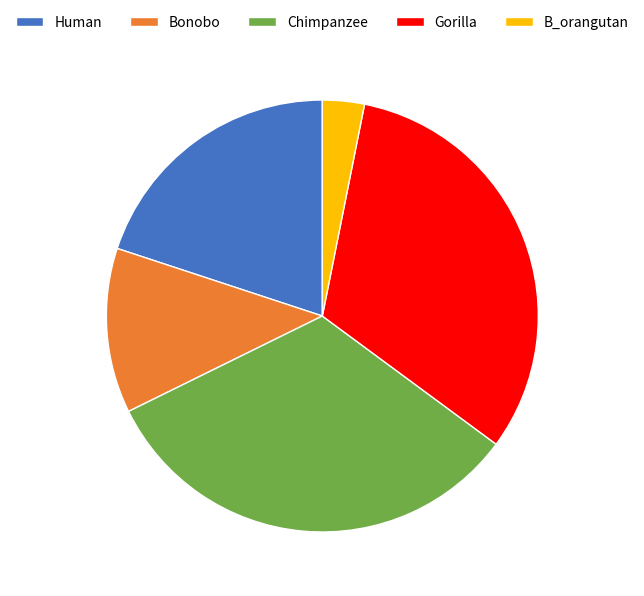

Which slice is the largest?

Chimpanzee